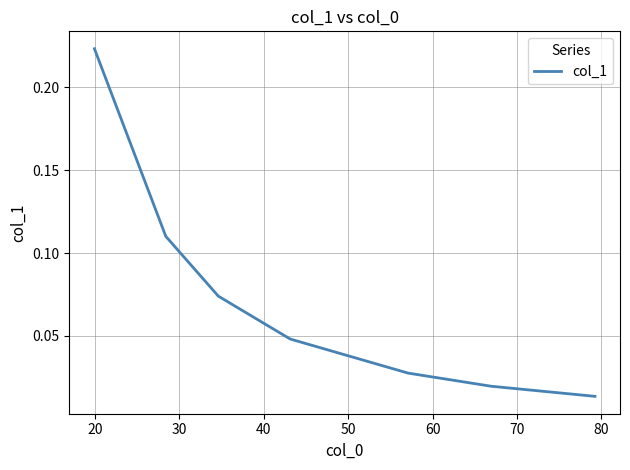

What is the sum of all values?

0.5